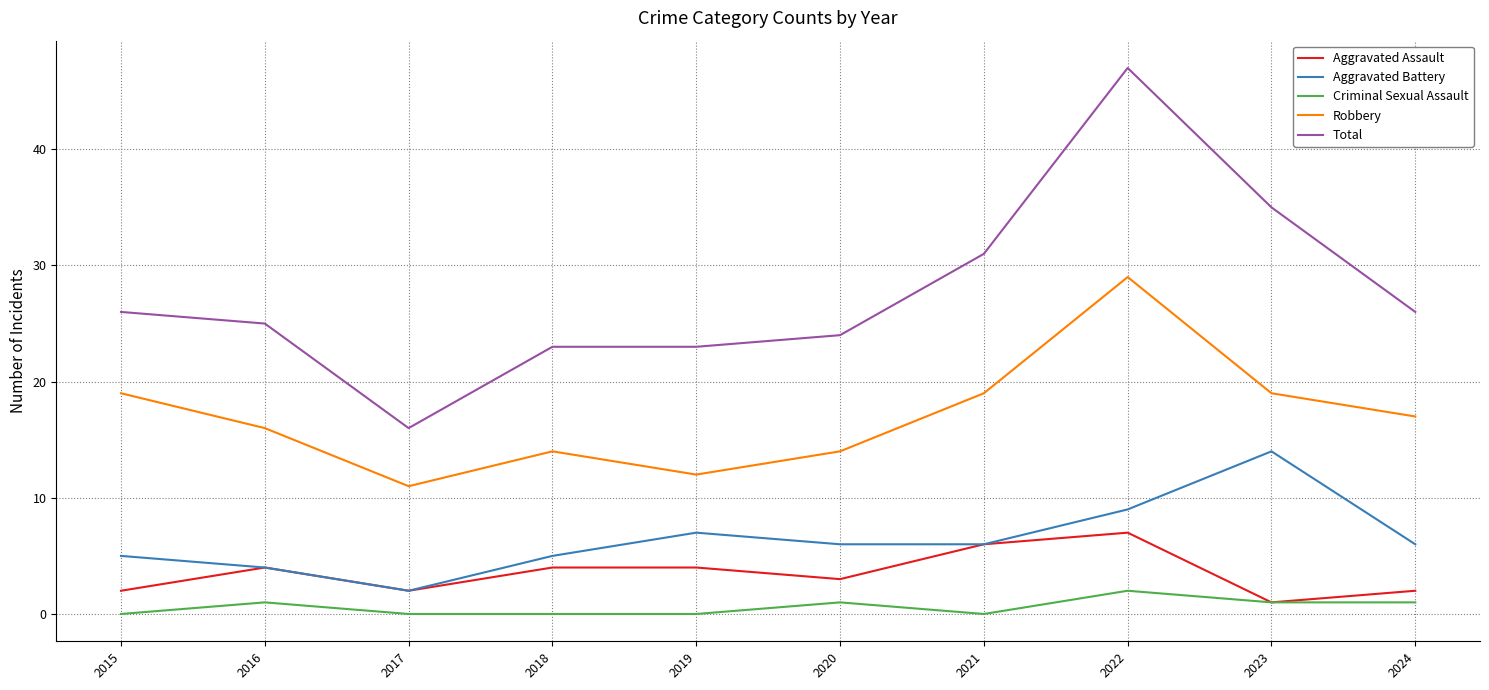

What is the sum of the Robbery values at 2016 and 2019?

28